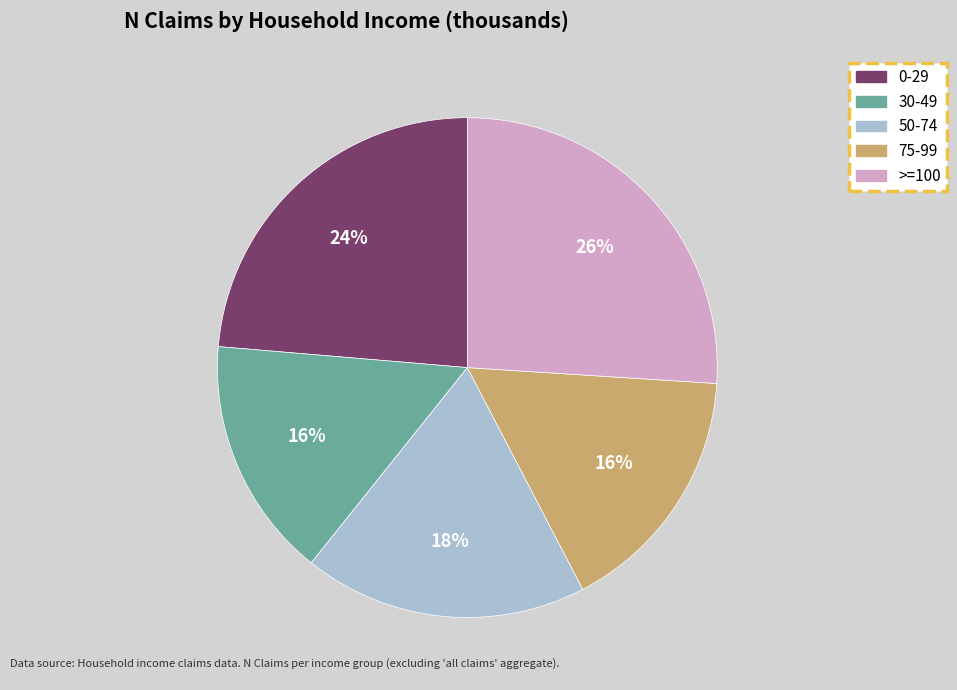

Which category has the biggest portion of the pie?

>=100